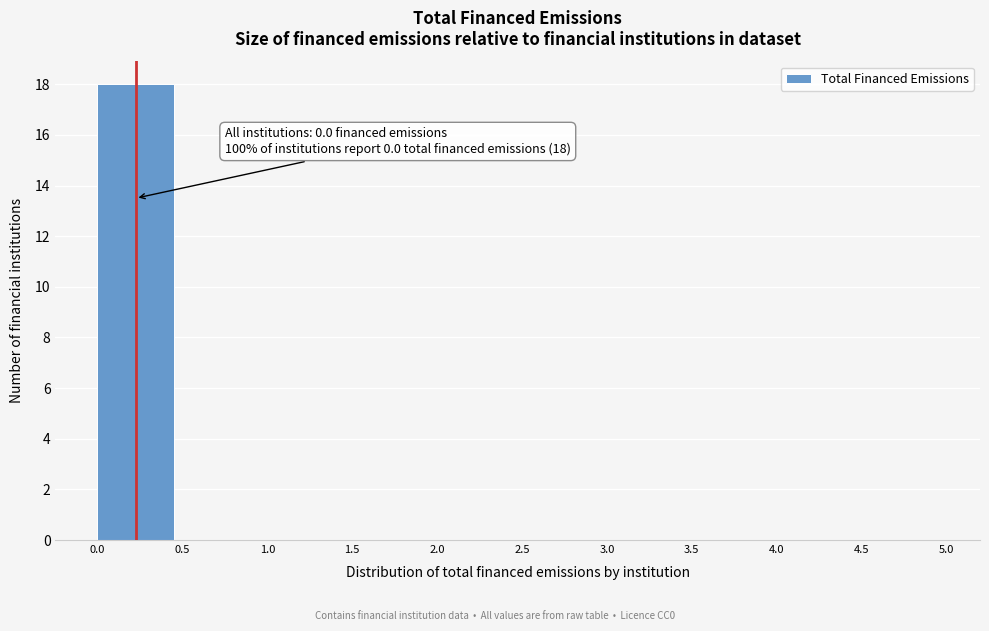

Which range on the x-axis has the tallest bar?

0.0 to 0.5